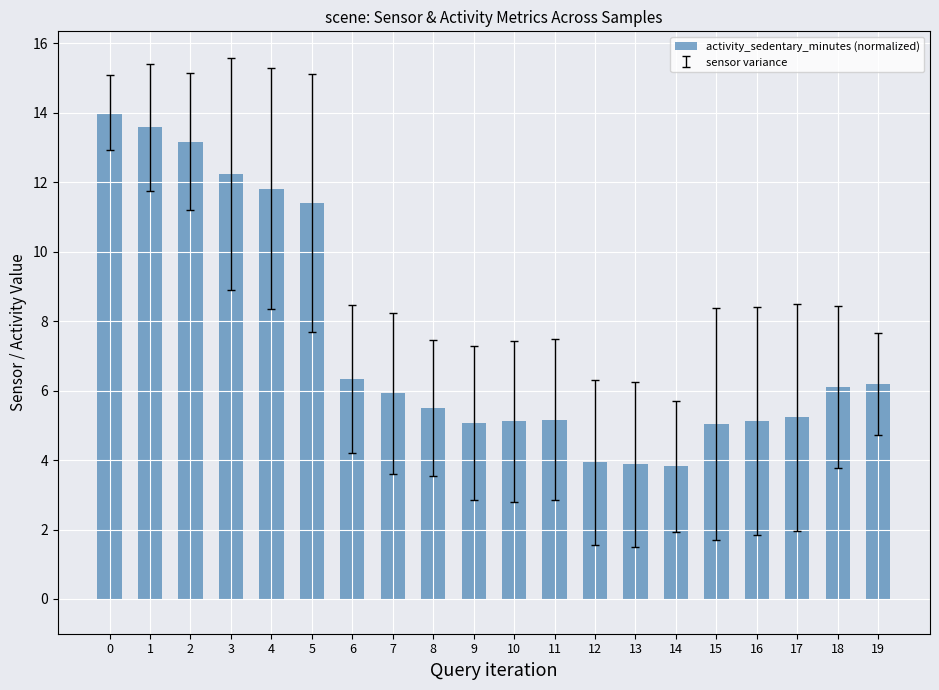

What is the minimum value shown in the chart?

3.8